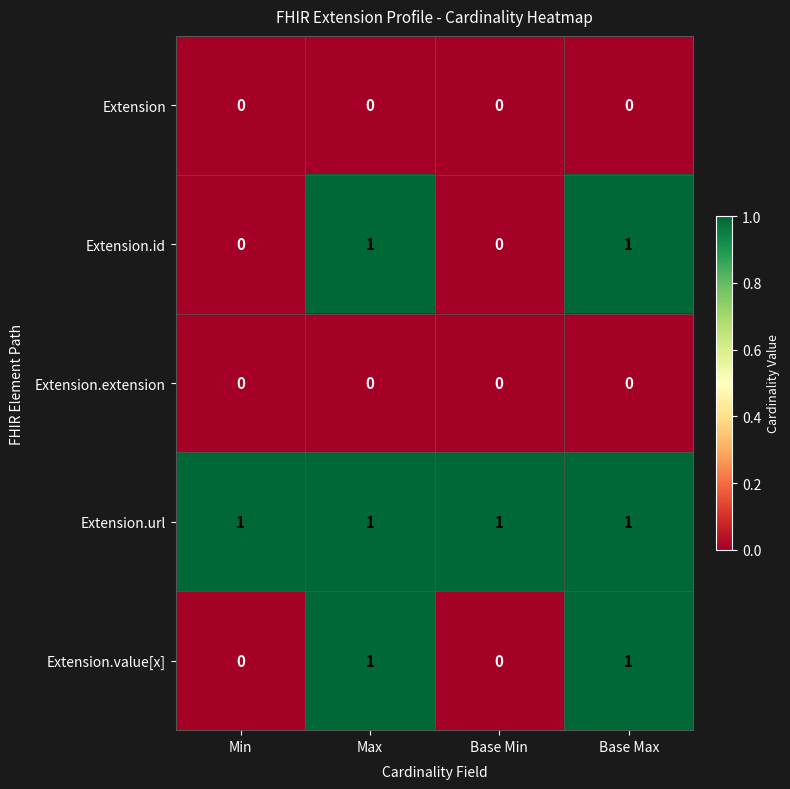

Which series has the largest total across all categories?

Extension.url